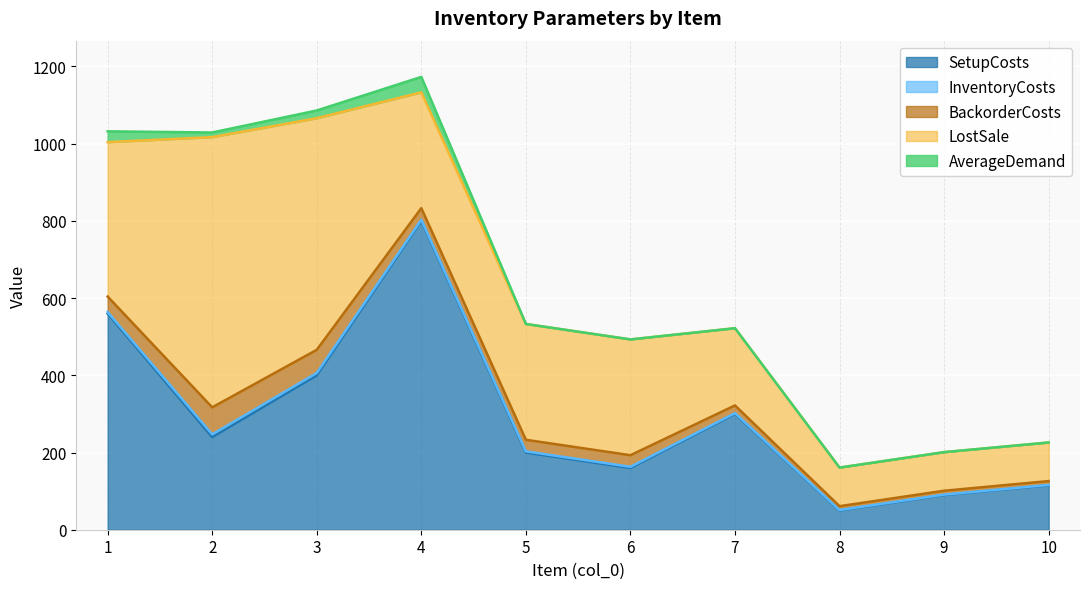

What value does the LostSale series have at 7, to the nearest 50?

200